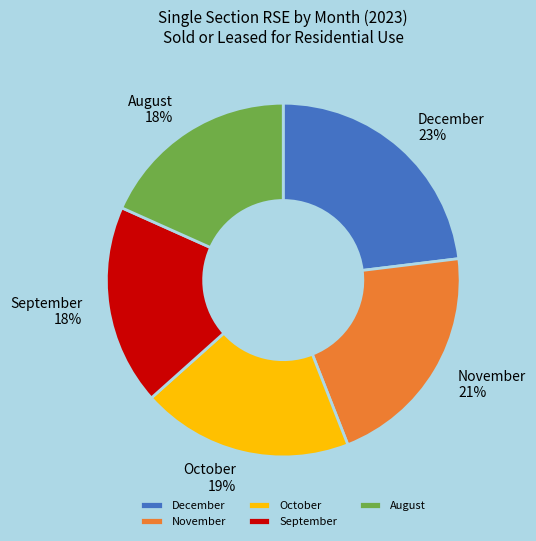

How many slices are in this pie chart?

5